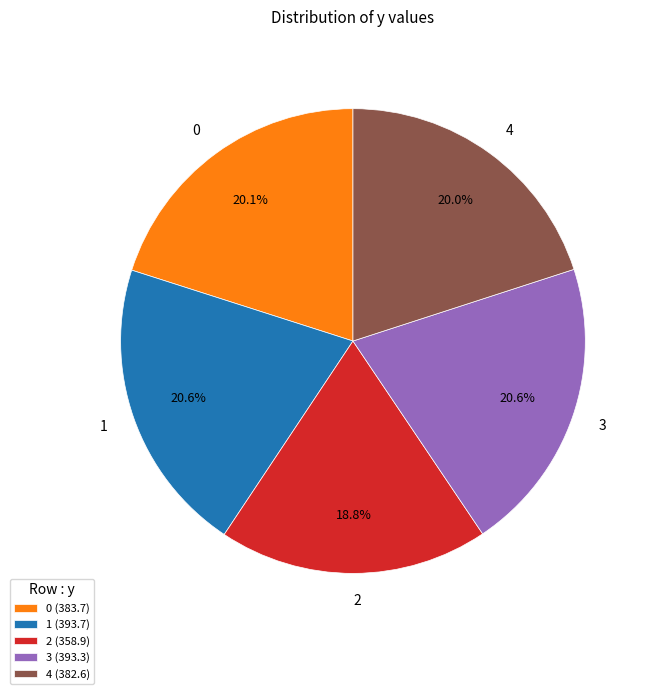

What is the total percentage of 1 and 3?

41.2%